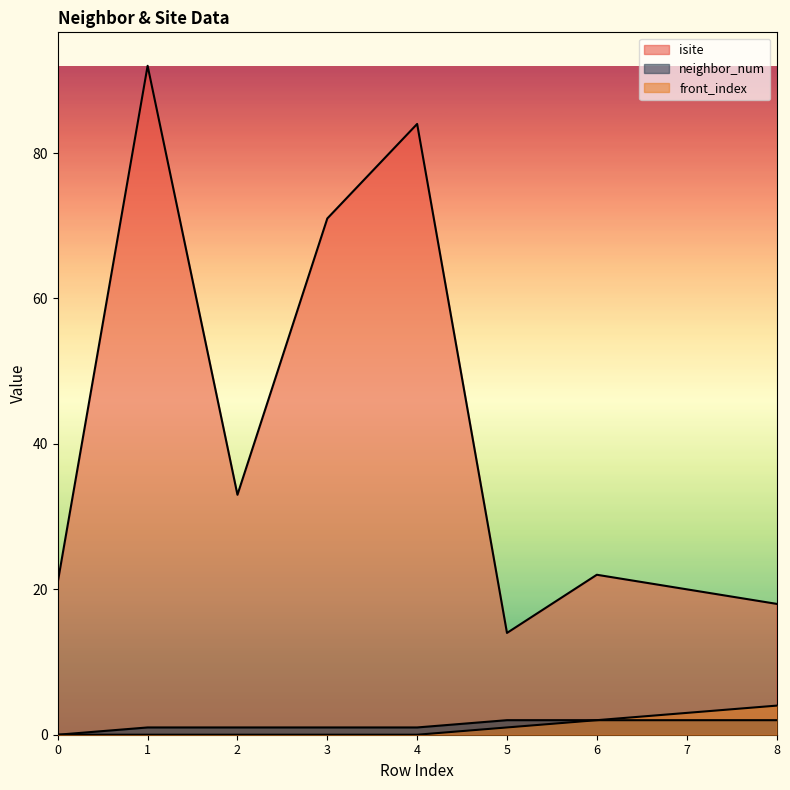

True or false: front_index has a value of 3 at 6.

False